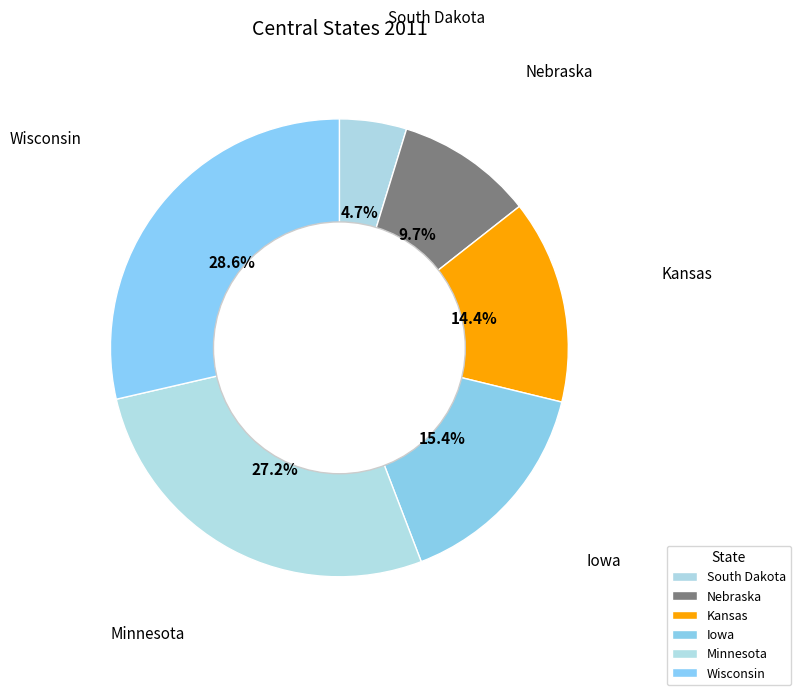

How many segments does this pie chart have?

6